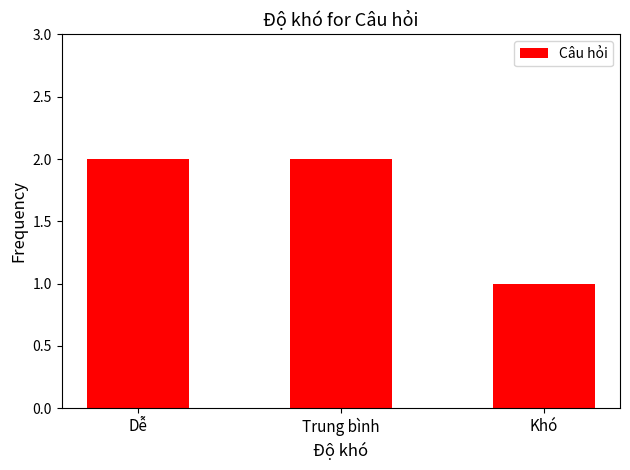

What position from the left is Trung bình?

2